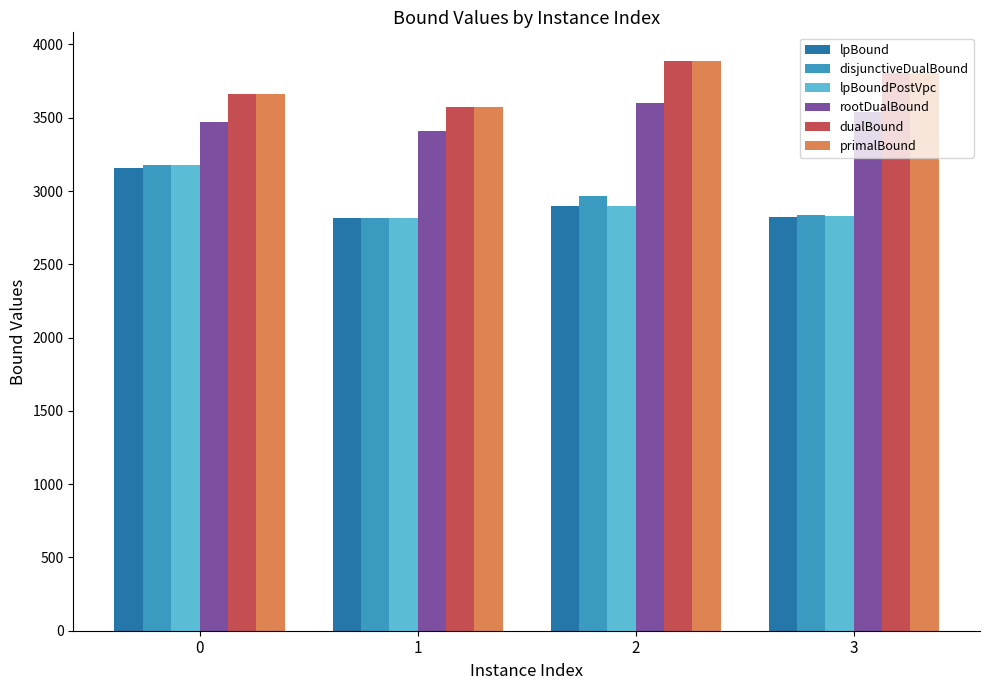

What is the value of the dualBound bar at the 4th from the left?

3808.1